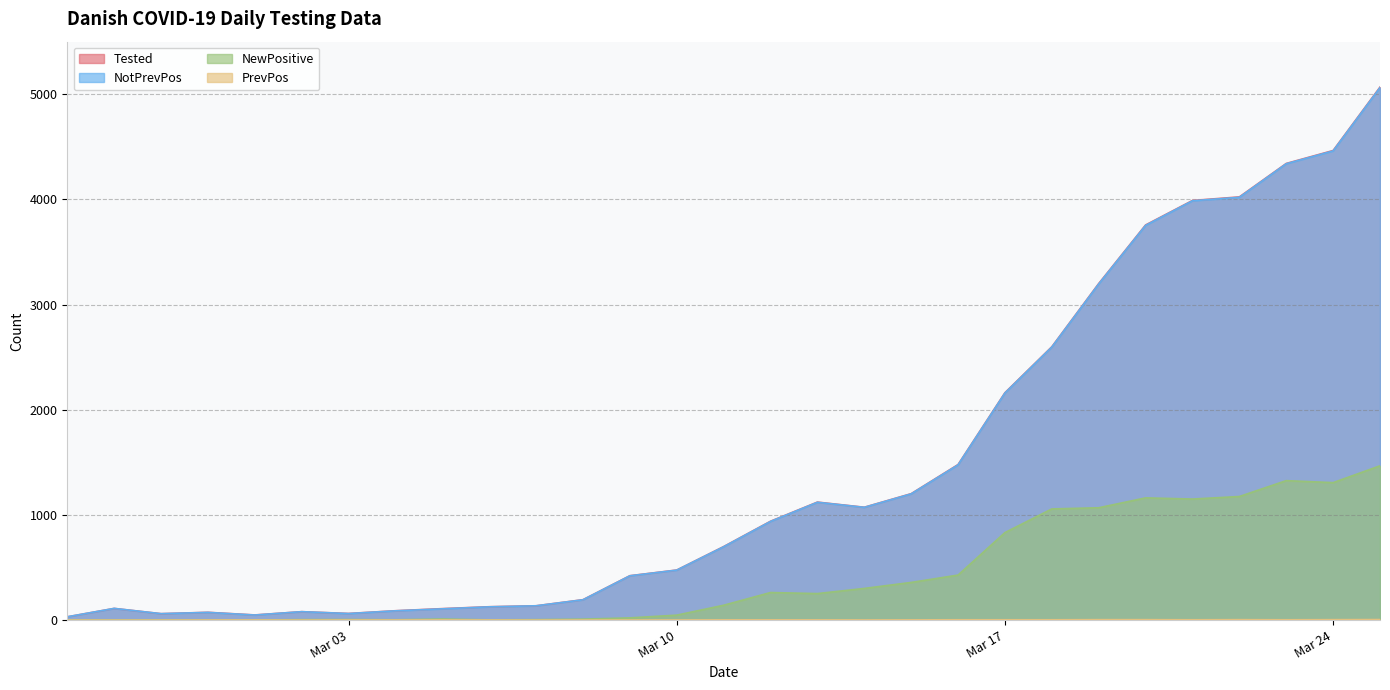

How many values in the NewPositive series exceed 141?

14